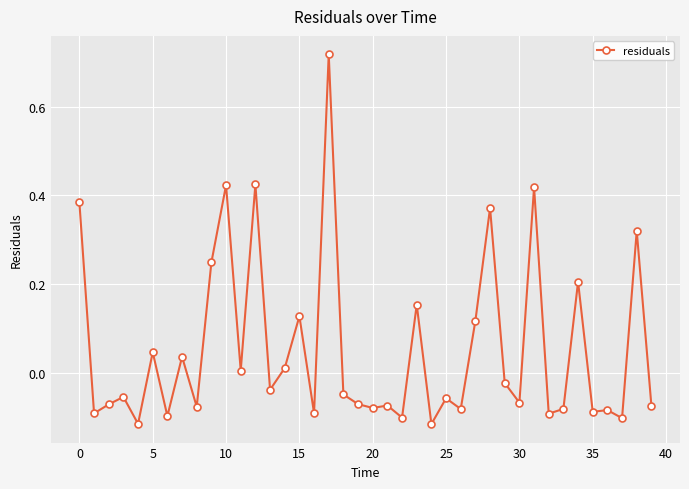

True or false: the data has more than 2 interior local peaks.

True